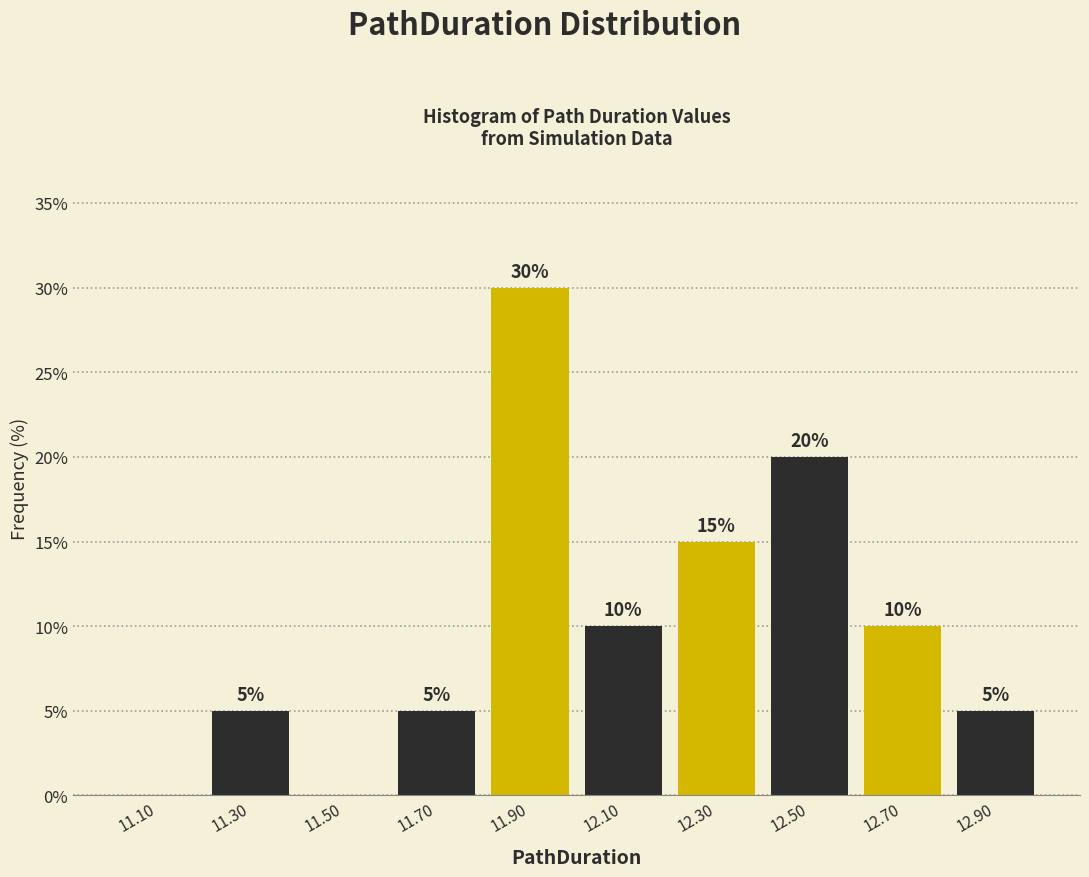

Which range on the x-axis has the tallest bar?

11.8 to 12.0